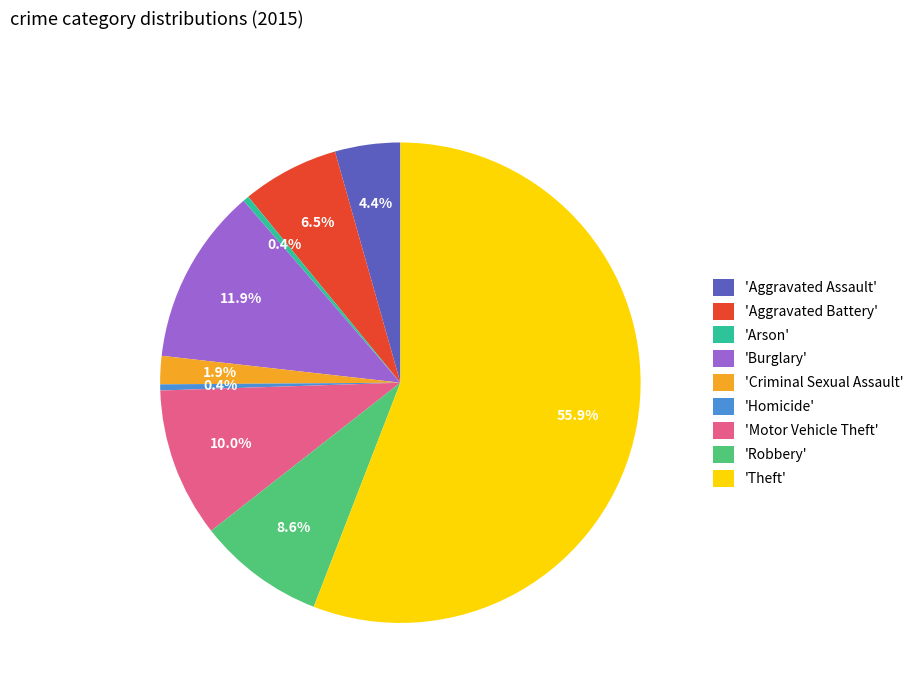

Which slice is the largest?

'Theft'